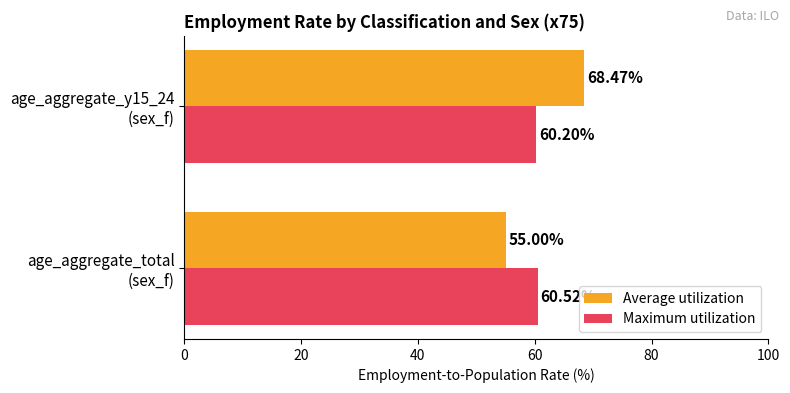

Which series has the largest total across all categories?

Average utilization